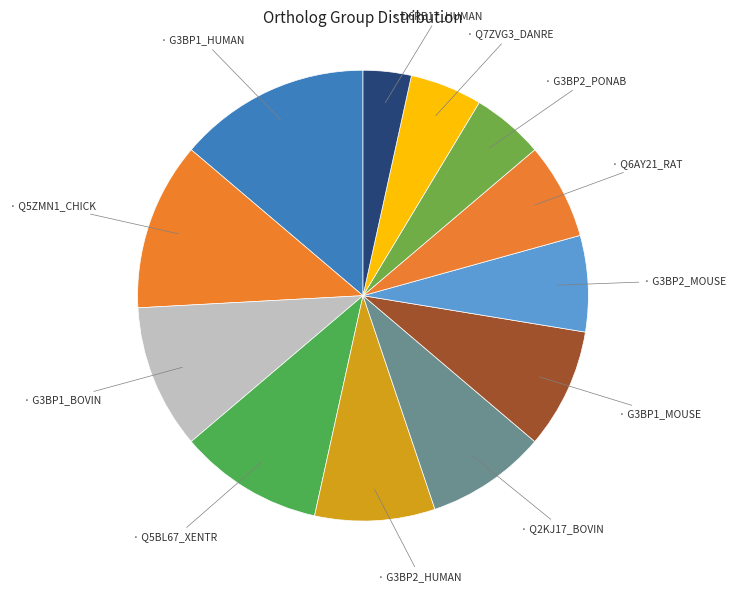

How many segments does this pie chart have?

12